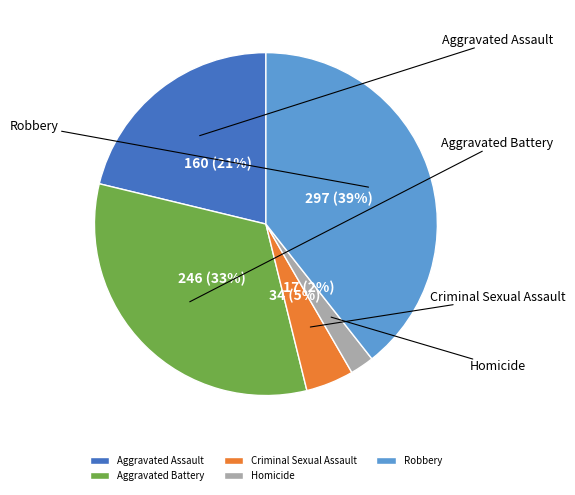

Is it true that Criminal Sexual Assault is 19% of the pie?

False